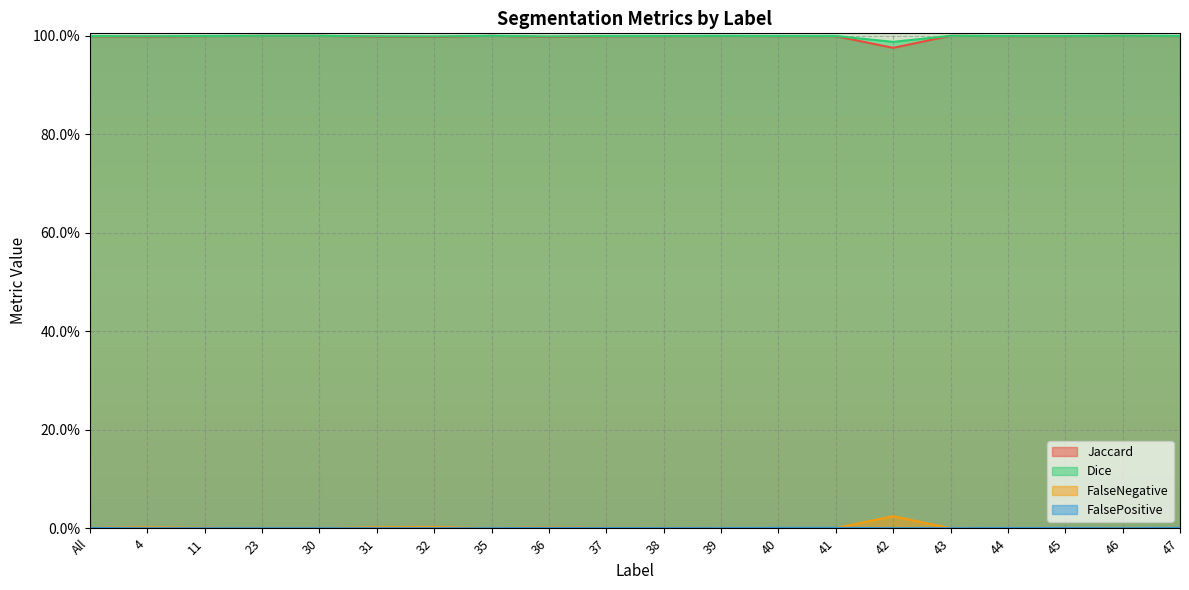

True or false: FalsePositive and Jaccard intersect in this chart.

False